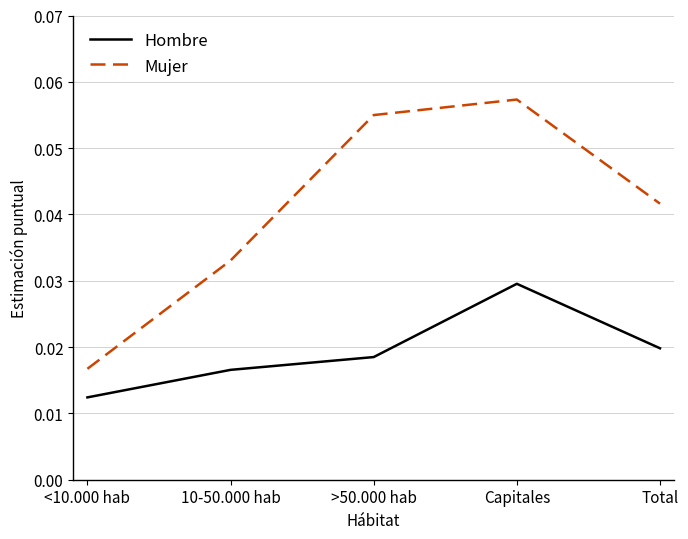

Which series changed the most between <10.000 hab and >50.000 hab?

Mujer